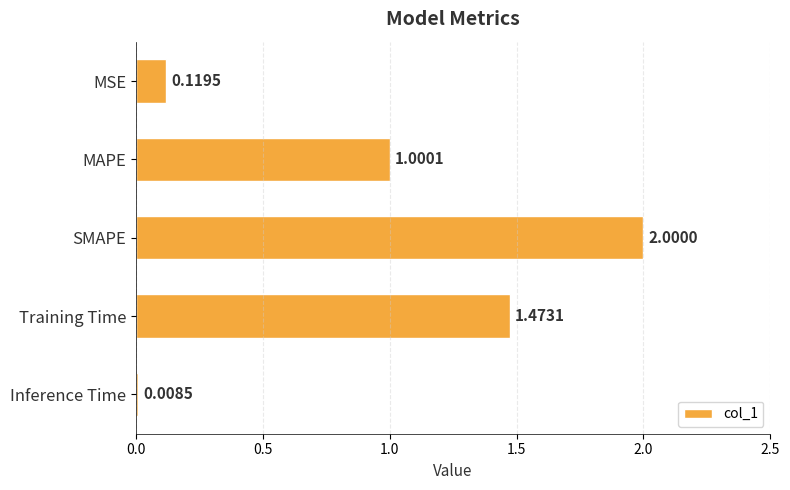

What is the average value?

0.9